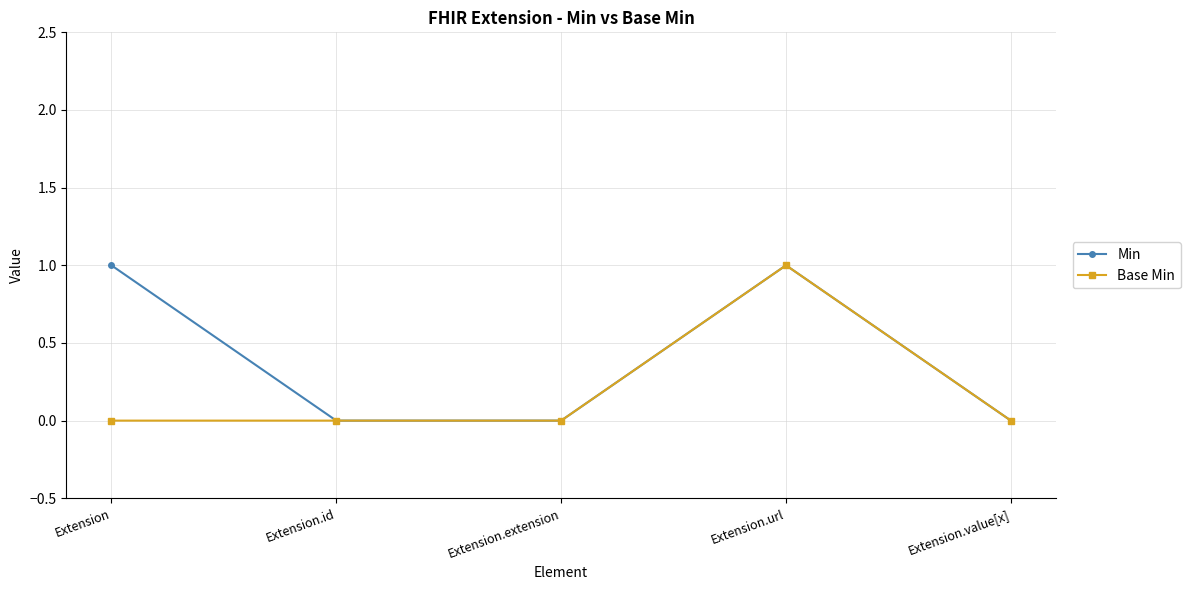

At which category does Min reach its first local peak?

Extension.url